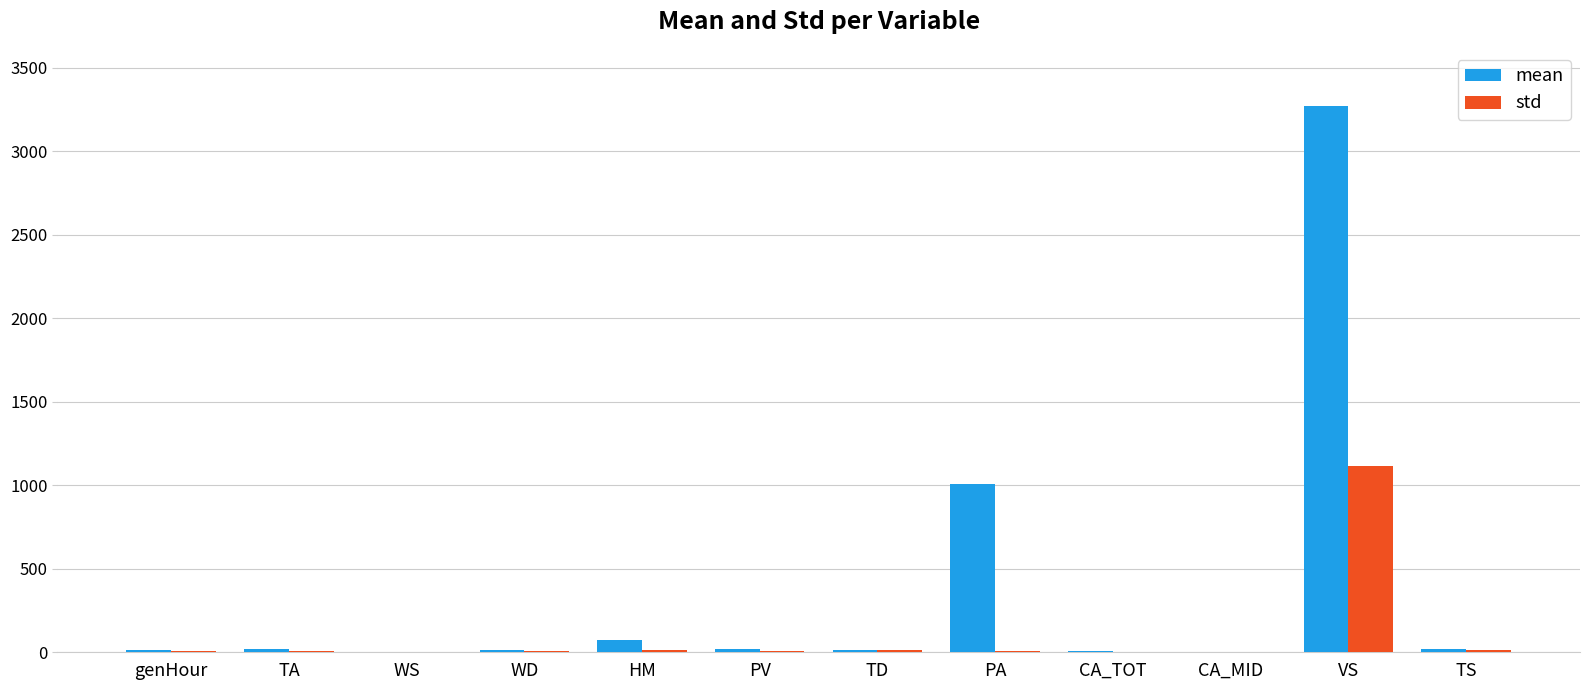

What is the highest value of the std series?

1117.2